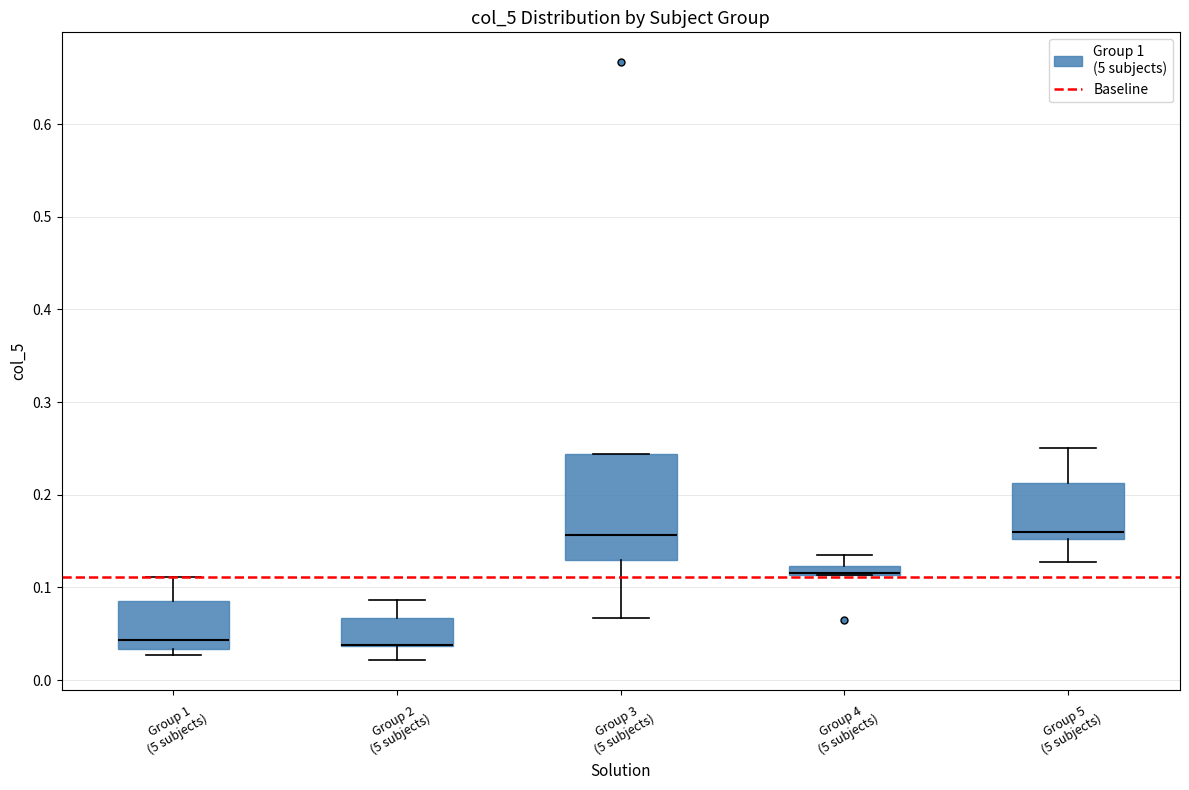

Which box is the tallest, from its lower edge to its upper edge?

Group 3 (5 subjects)